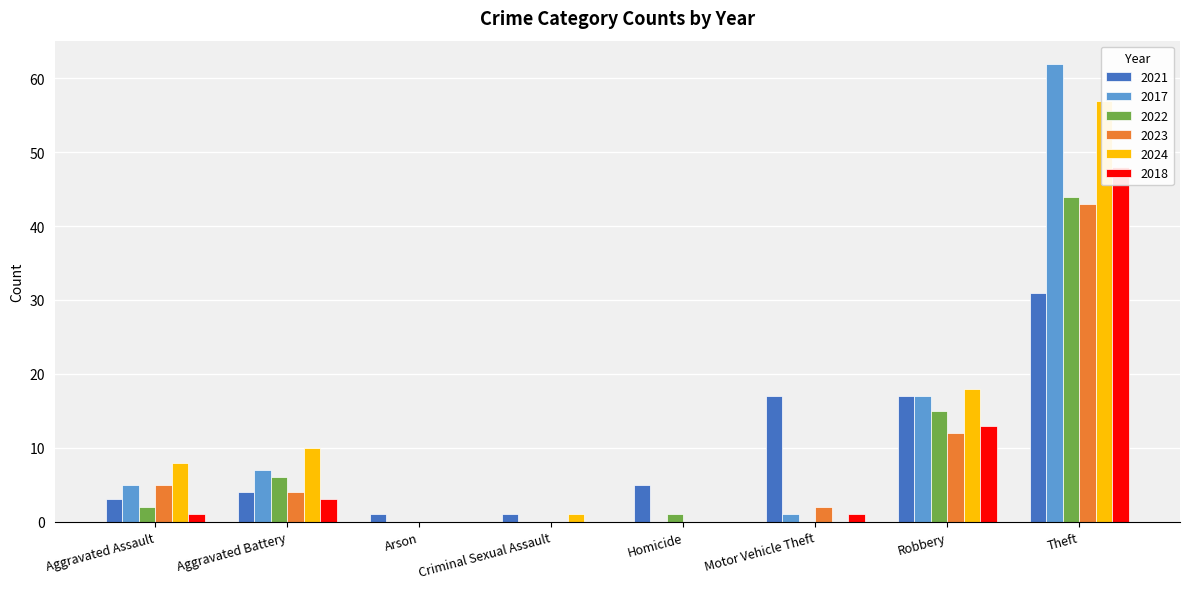

True or false: 2023 has a value of 0 at Arson.

True